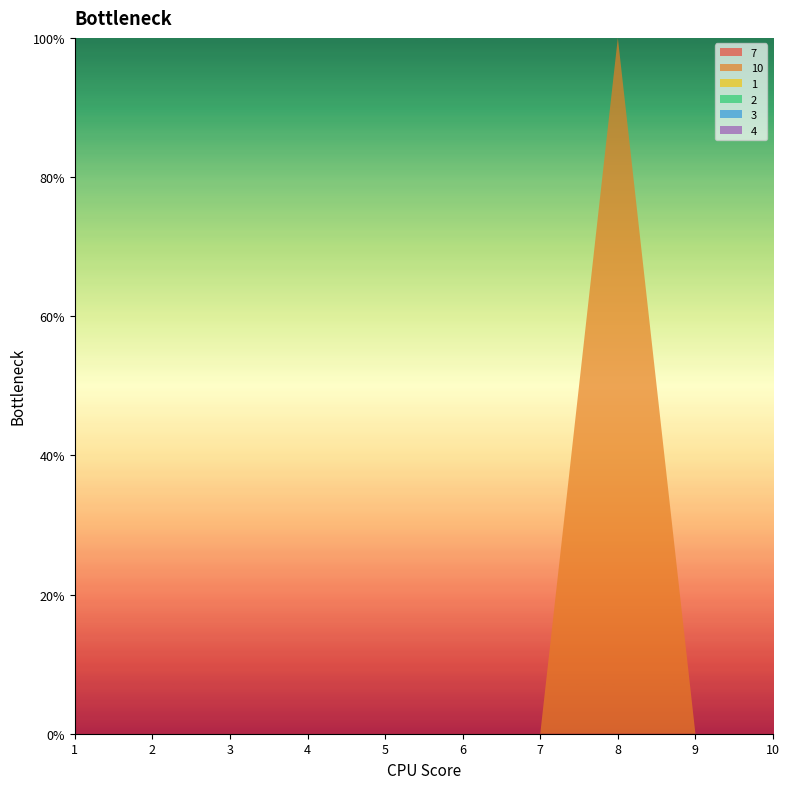

Reading left to right, list all the values displayed in this chart.

7: 1=0	2=0	3=0	4=0	5=0	6=0	7=0	8=0	9=0	10=0
10: 1=0	2=0	3=0	4=0	5=0	6=0	7=0	8=1	9=0	10=0
1: 1=0	2=0	3=0	4=0	5=0	6=0	7=0	8=0	9=0	10=0
2: 1=0	2=0	3=0	4=0	5=0	6=0	7=0	8=0	9=0	10=0
3: 1=0	2=0	3=0	4=0	5=0	6=0	7=0	8=0	9=0	10=0
4: 1=0	2=0	3=0	4=0	5=0	6=0	7=0	8=0	9=0	10=0